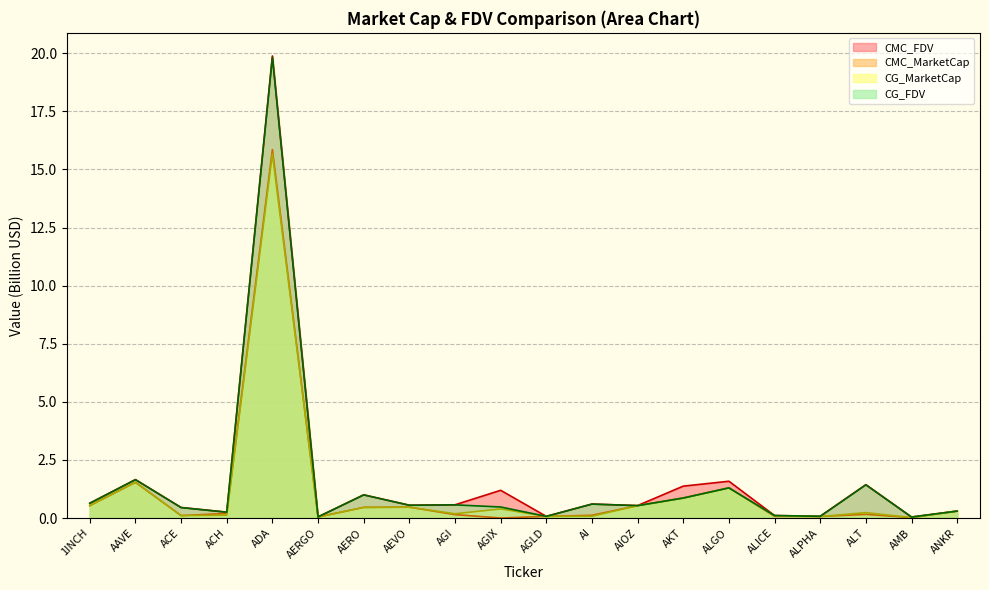

At which label does CG_FDV reach its minimum?

AMB